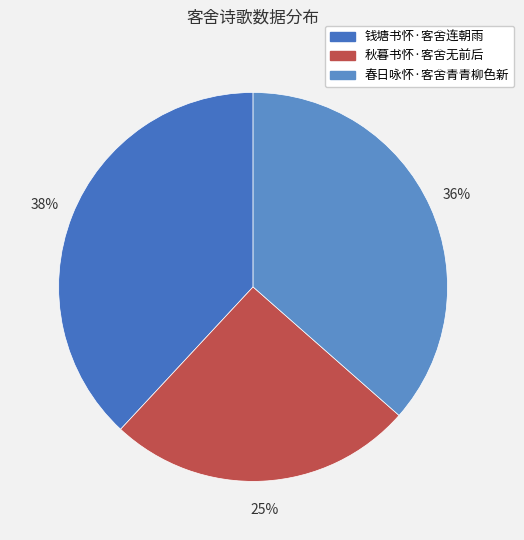

To the nearest percent, what is the difference between the largest and smallest slice percentages?

13%